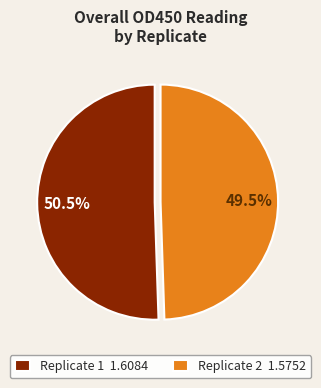

What is the smallest slice in the pie chart?

Replicate 2 1.5752